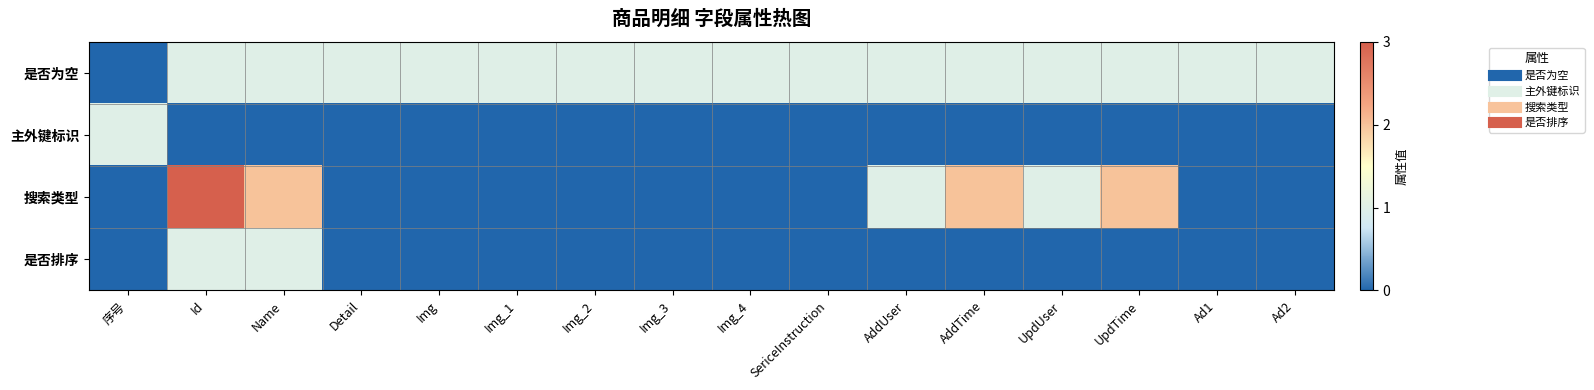

Which series has the largest total across all categories?

是否为空